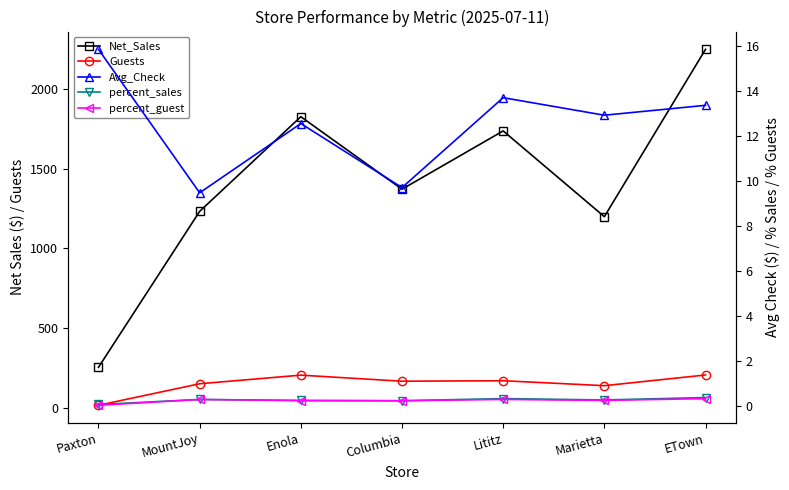

What is the difference between the Avg_Check values at Marietta and Columbia?

3.2